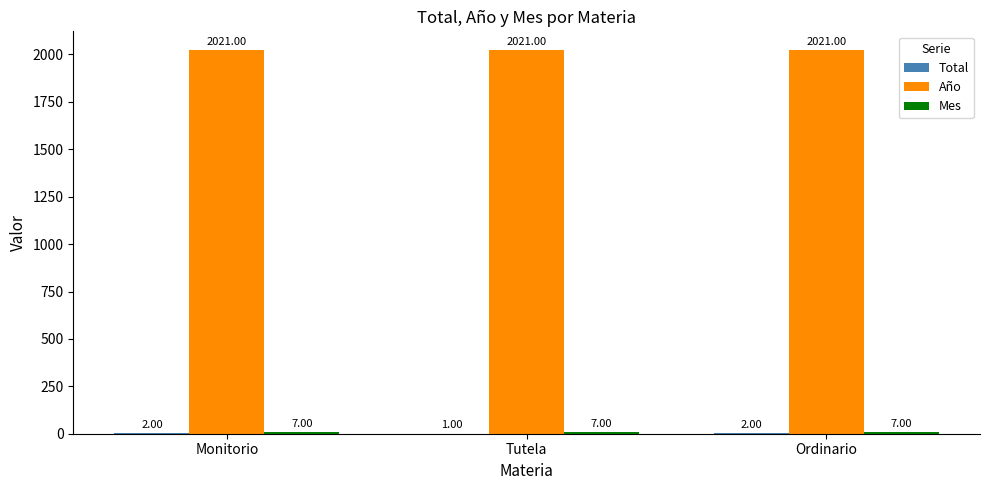

What value does the Año series have at Tutela?

2021